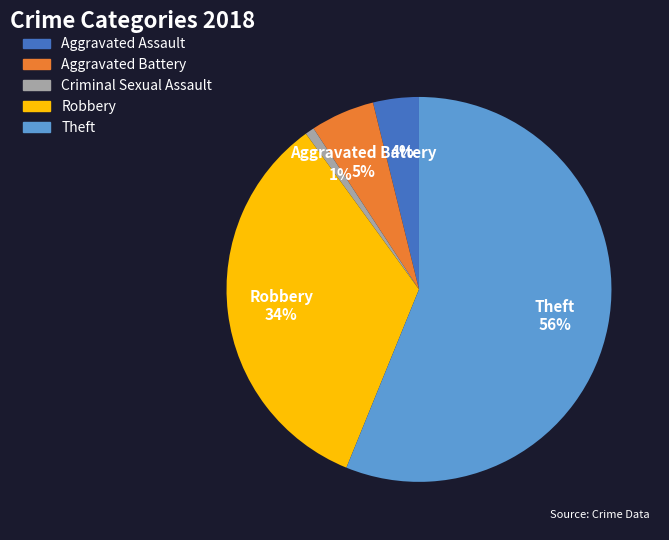

To the nearest percent, what is the difference between the largest and smallest slice percentages?

55%